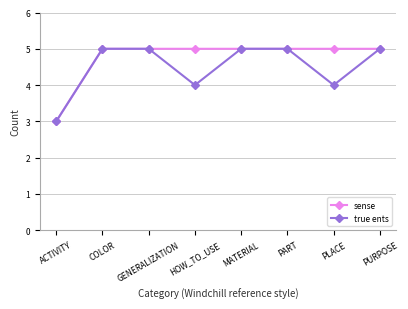

What position from the left is COLOR?

2